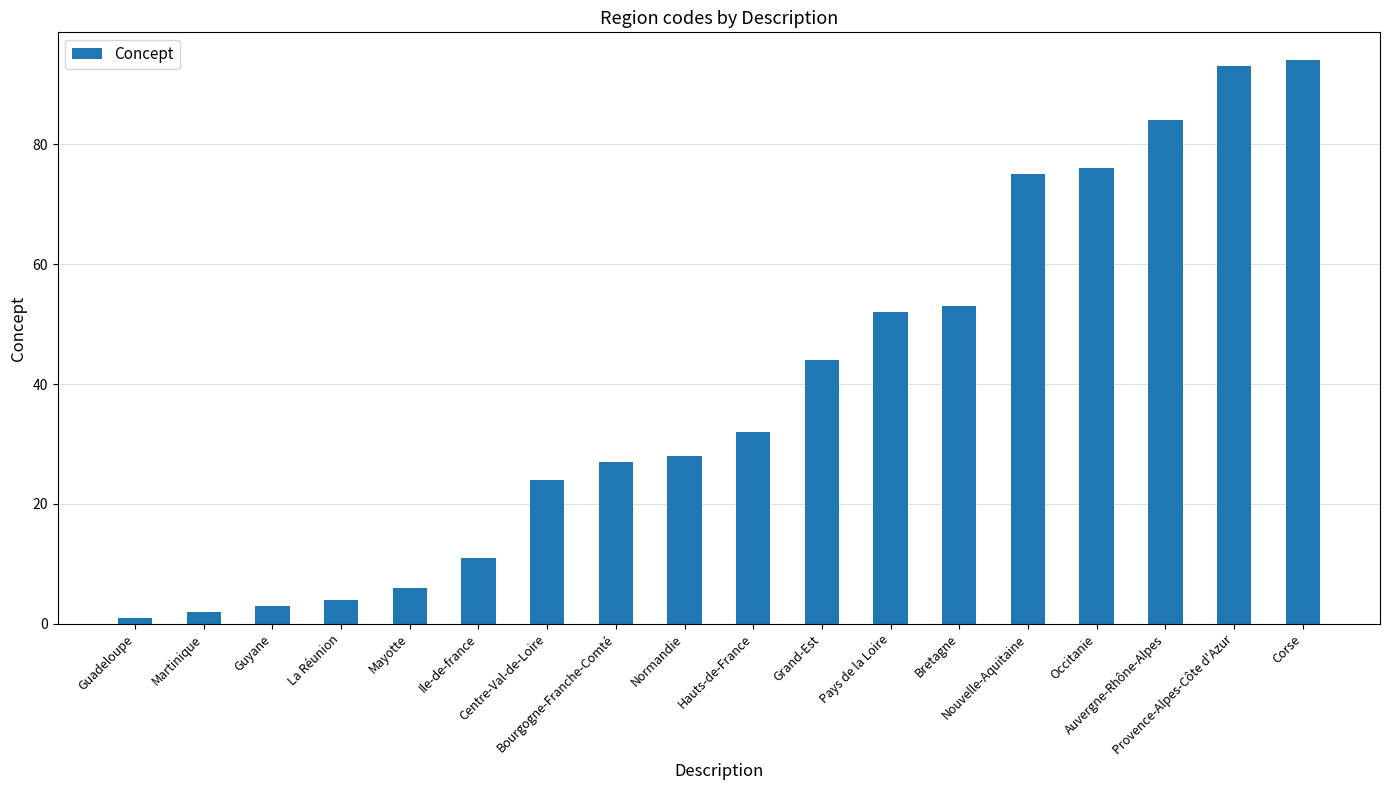

Does the chart contain stacked bars?

No